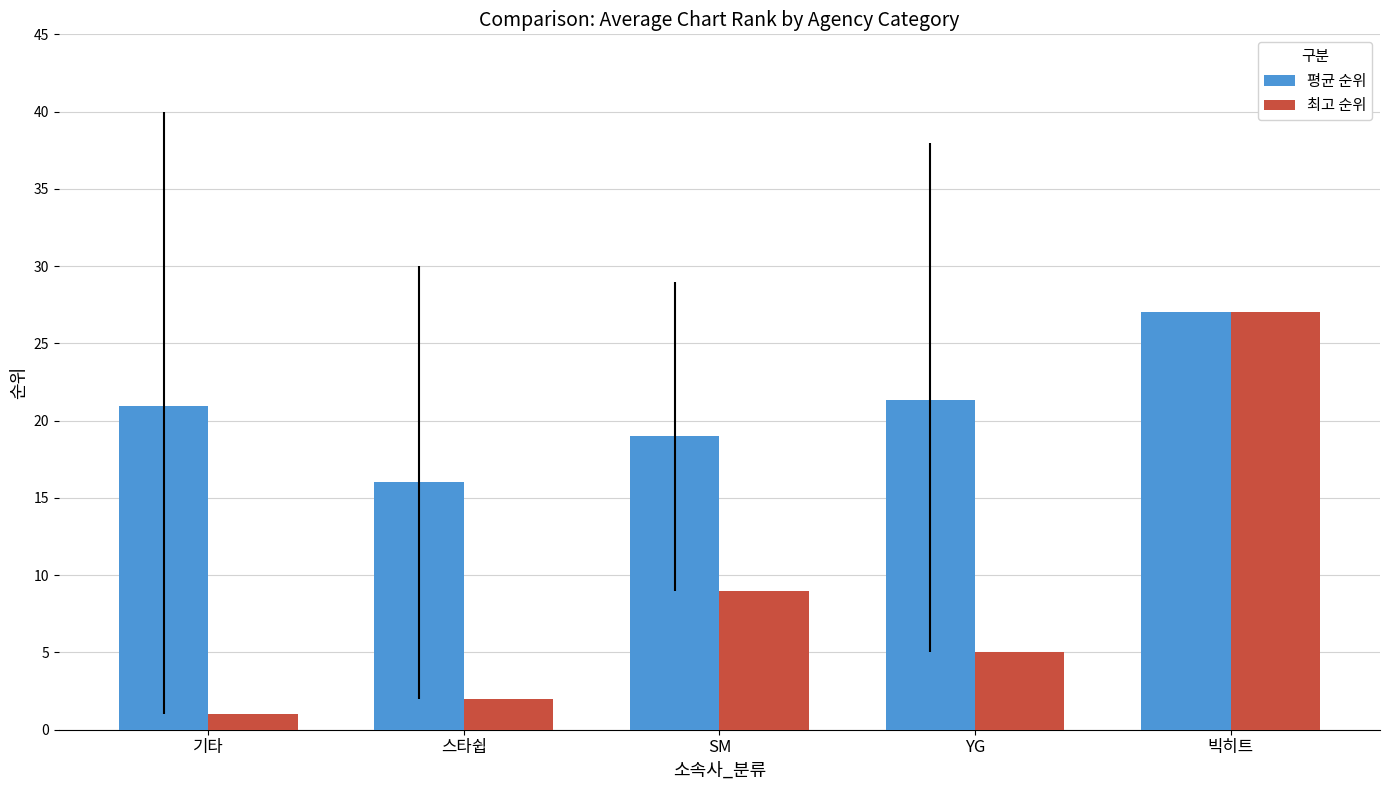

The value of 최고 순위 at 빅히트 is 5.6. True or false?

False